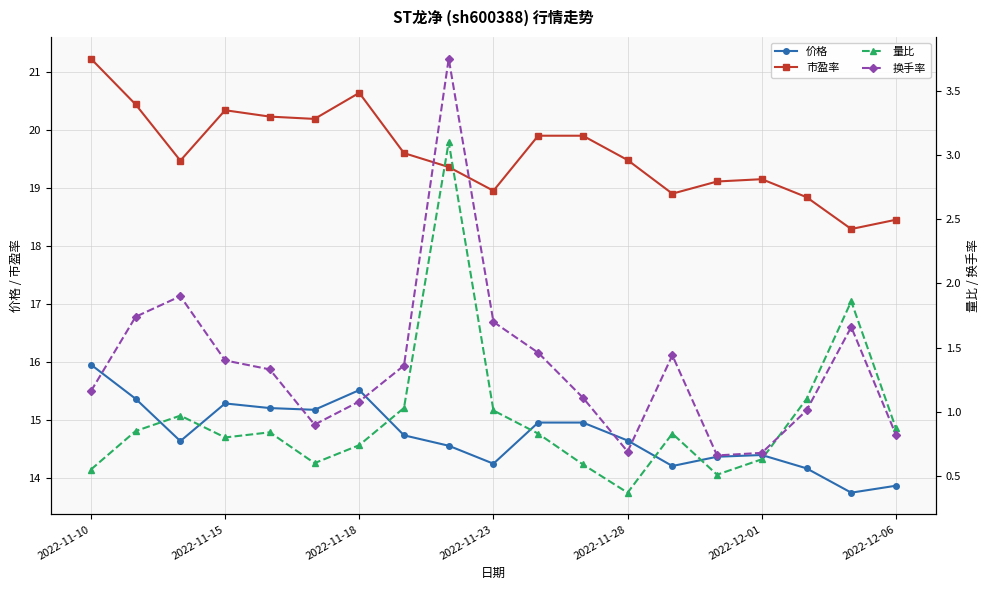

At which label does 市盈率 reach its peak?

2022-11-10